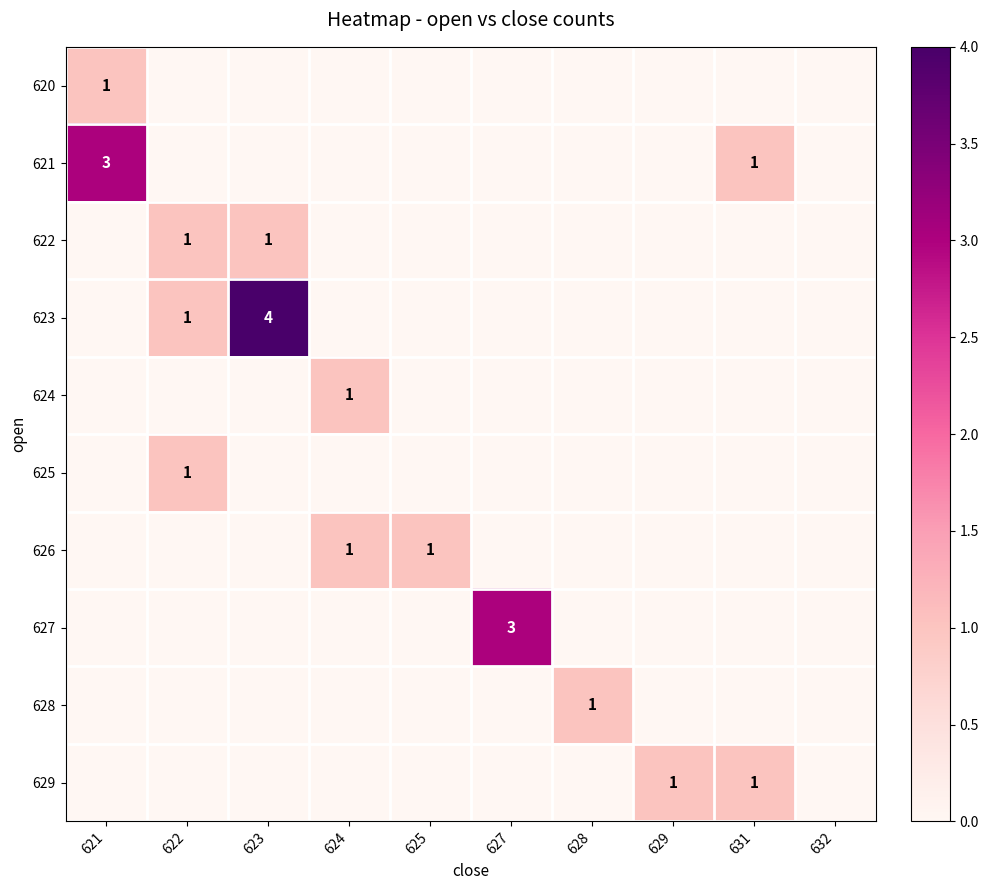

True or false: 627 has a value of 3 at 627.

True